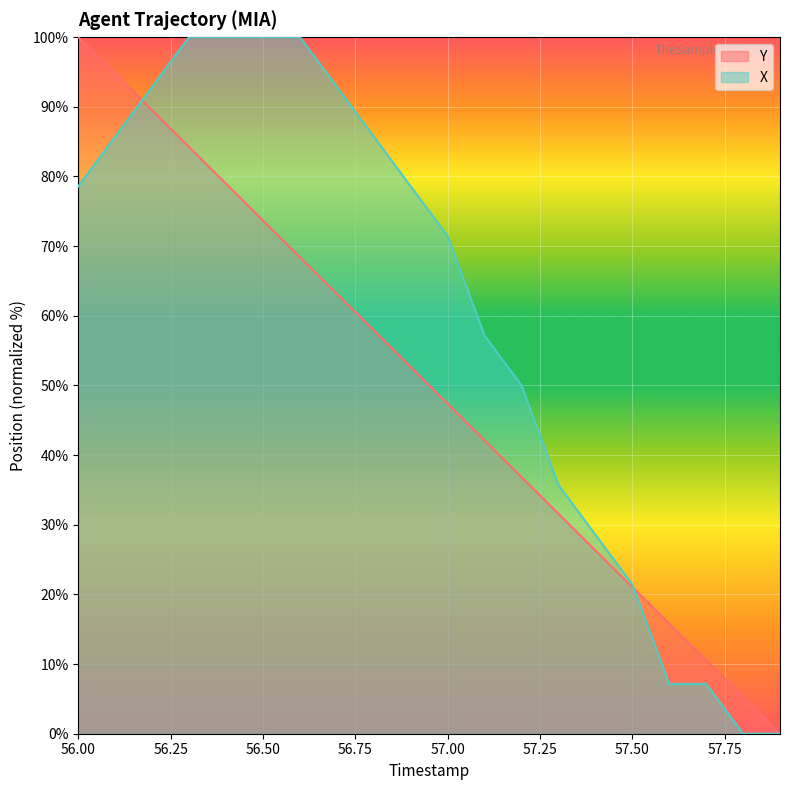

What is the spread (max minus min) of values at 57.00?

24.1